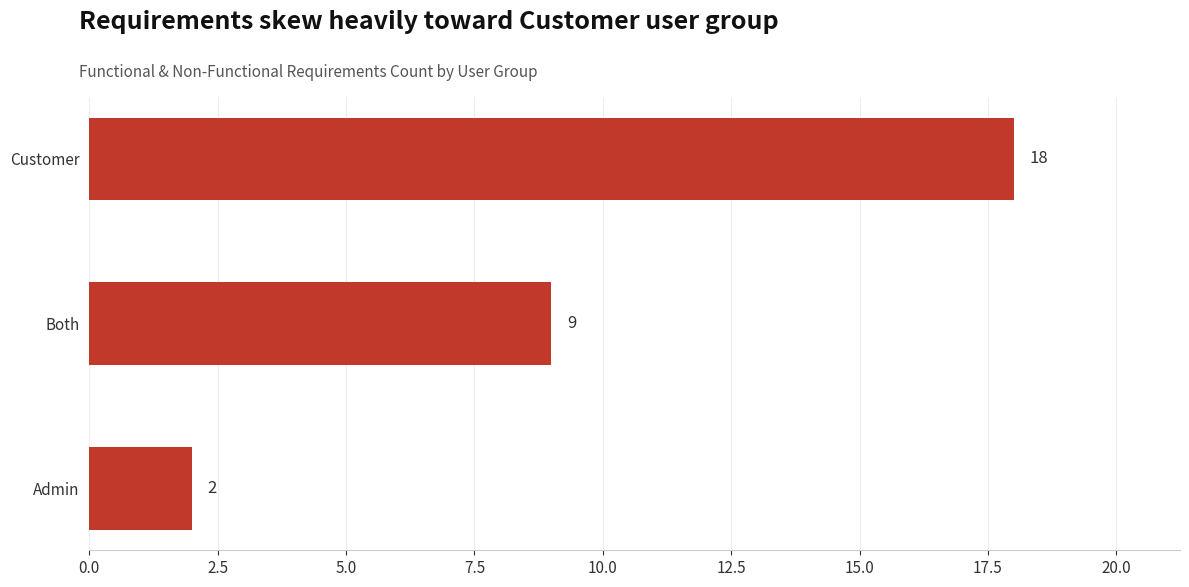

List the labels in order of value, smallest first.

Admin, Both, Customer